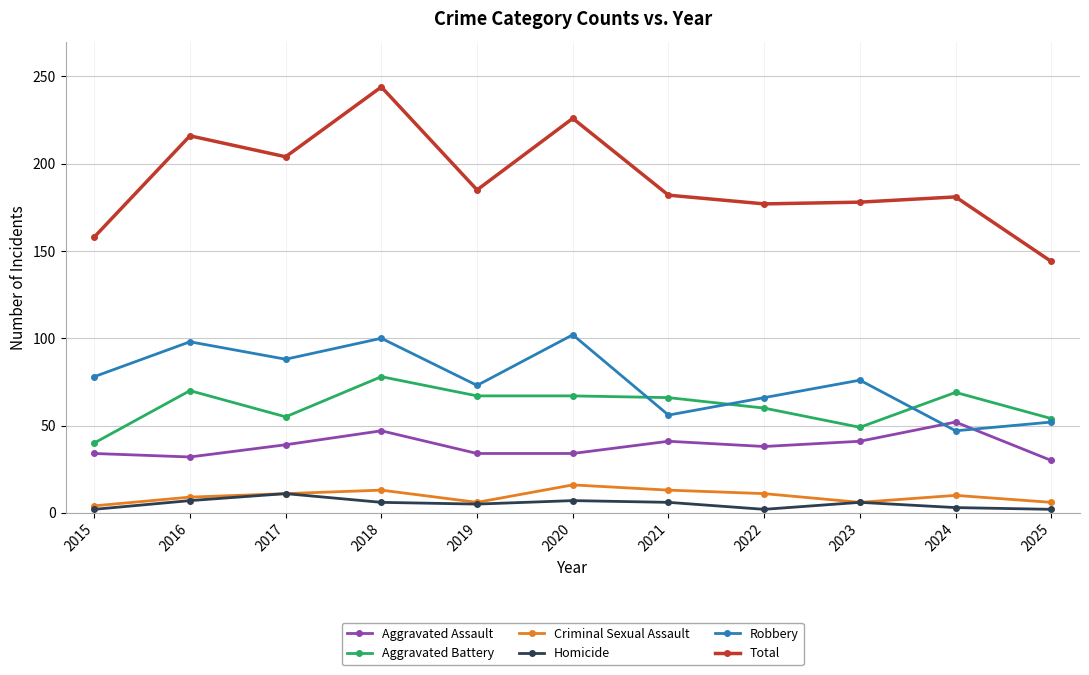

The value of Criminal Sexual Assault at 2024 is 10. True or false?

True